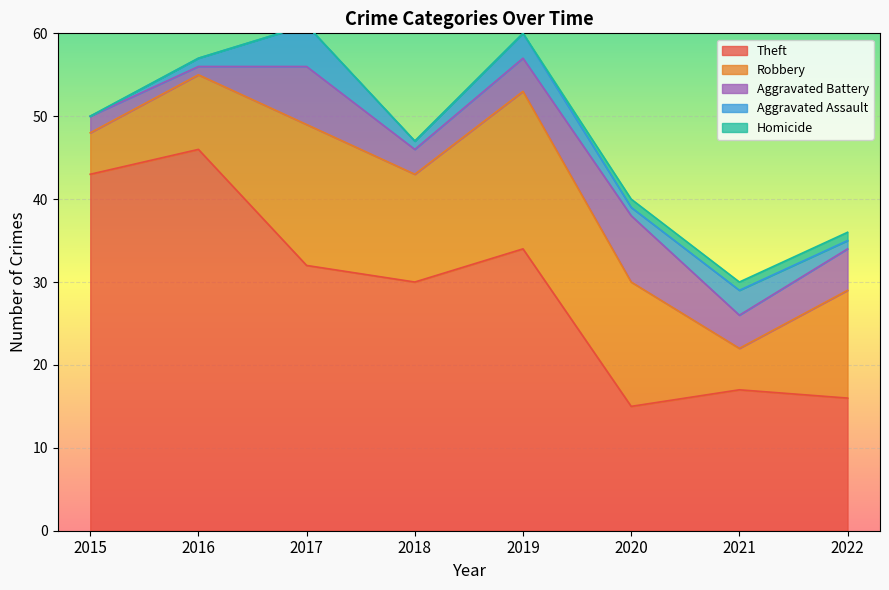

The Theft series shows 47 at 2018. True or false?

False